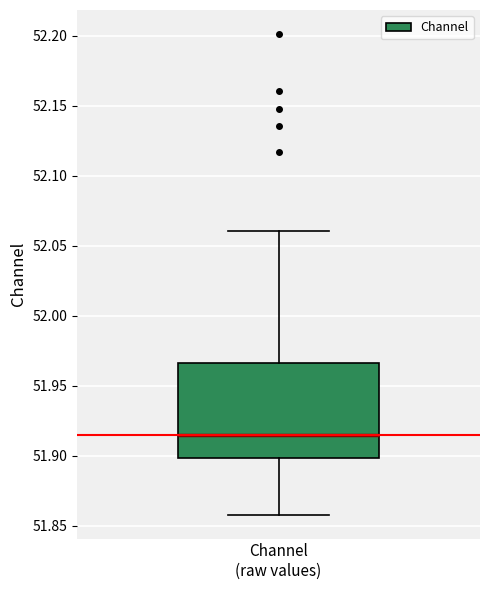

Read this box plot against the y-axis: the position of the median line, the range covered by the box, and the ends of both whiskers. The values are not printed on the chart, so give them approximately, as read against the axis.

median 51.915, box 51.900 to 51.965, whiskers 51.860 to 52.060